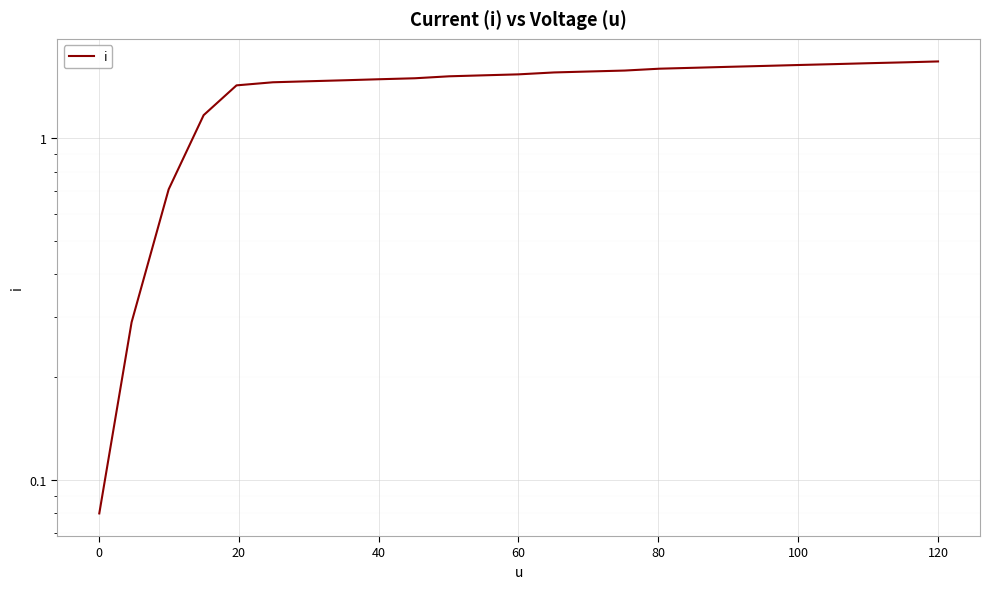

Is it true that the value at 0 is 0.5?

False